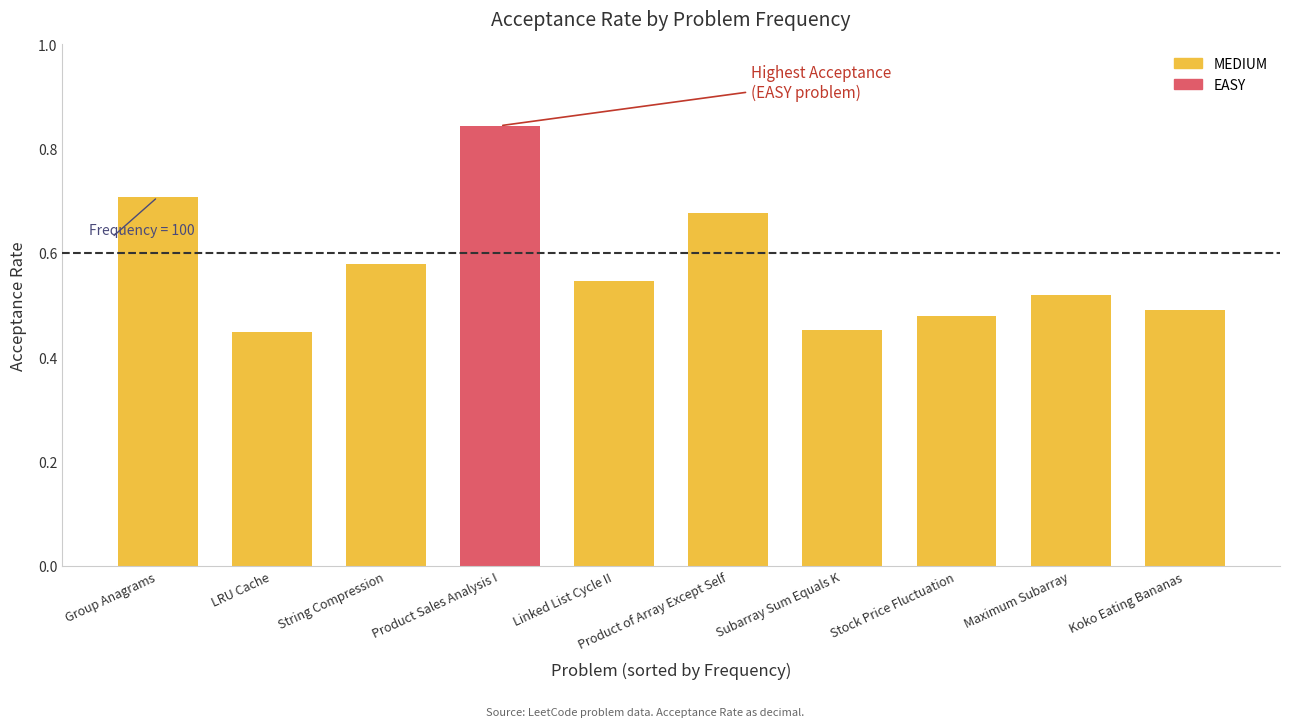

Which label corresponds to the largest value in the chart?

Product Sales Analysis I